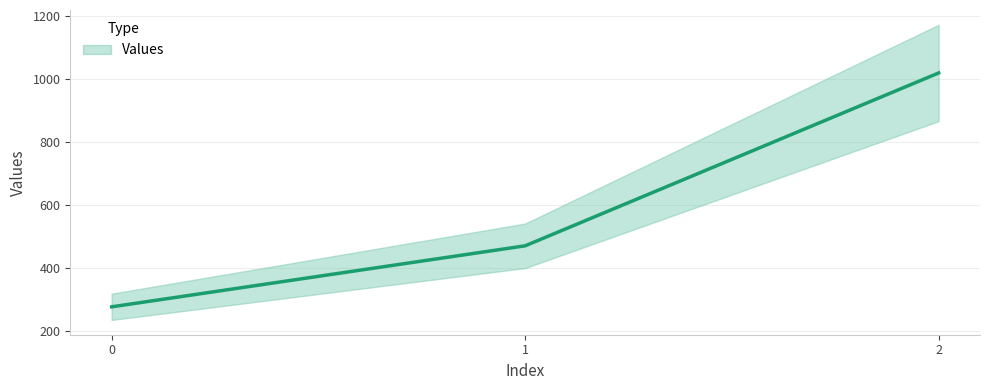

Is this an area chart (filled region under the line)?

No